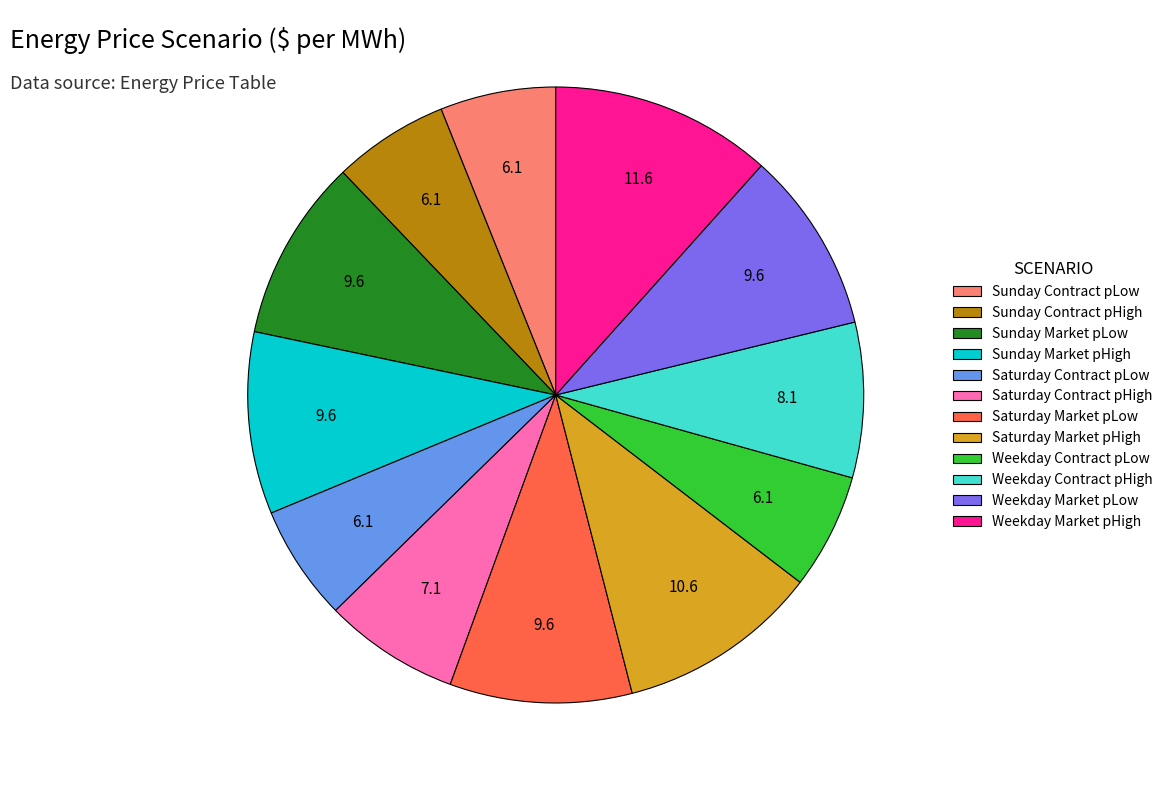

Approximately how many times larger is the value at Saturday Market pLow compared to Saturday Contract pLow?

1.6